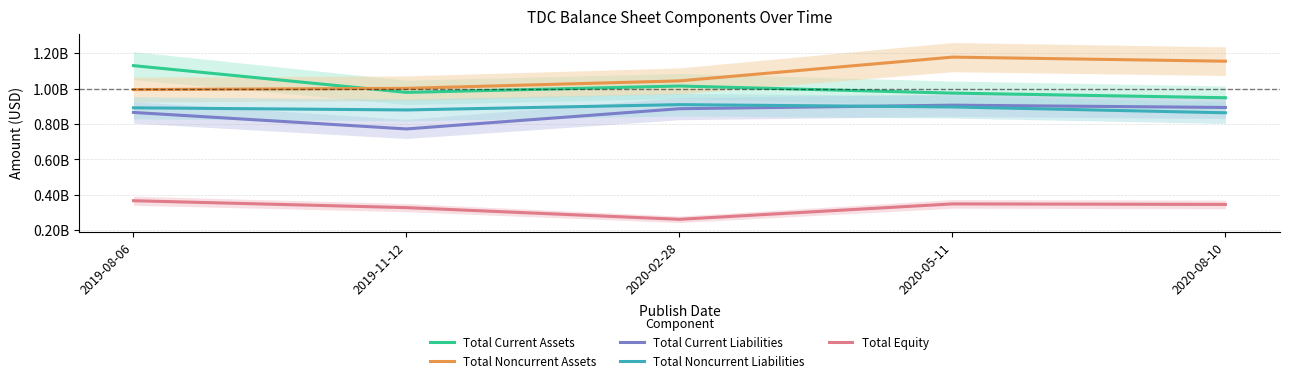

Which category has the highest value in the Total Noncurrent Assets series?

2020-05-11